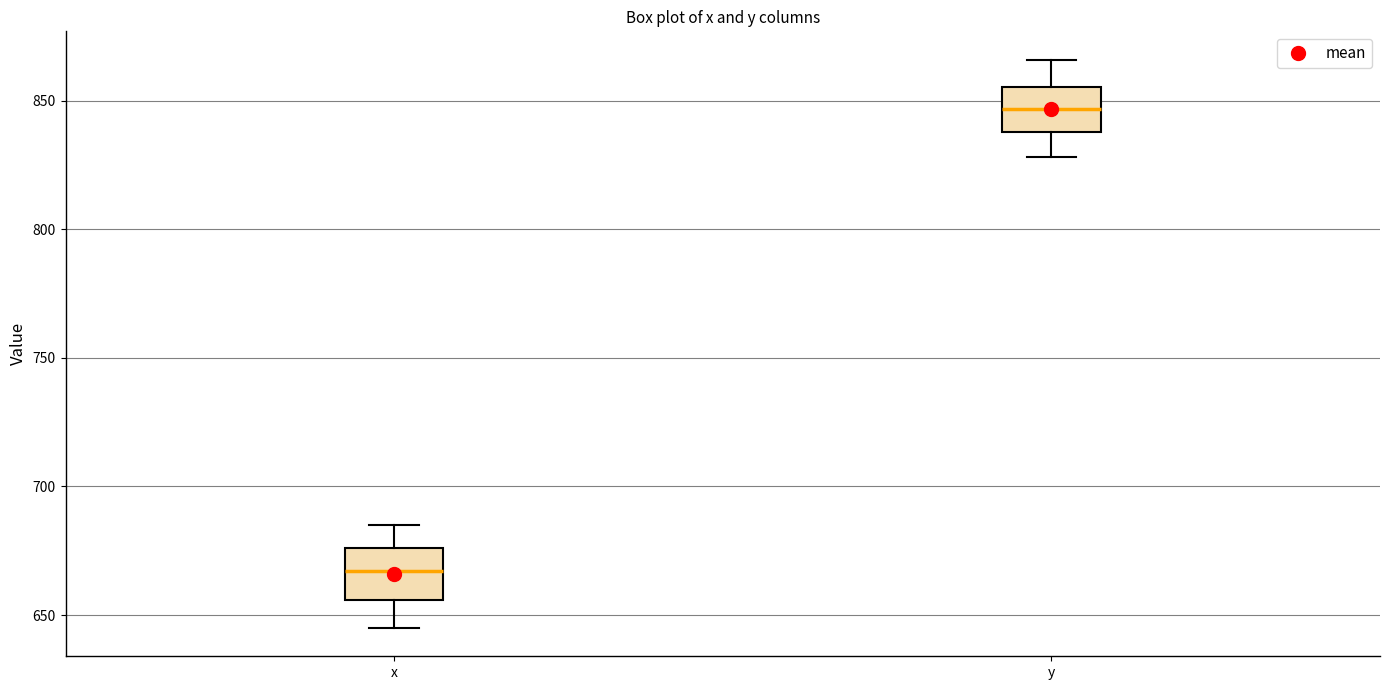

Reading left to right, read every box against the y-axis: the position of its median line, the range the box covers, and the ends of its whiskers. The values are not printed on the chart, so give them approximately, as read against the axis.

x: median 665, box 655 to 675, whiskers 645 to 685
y: median 845, box 840 to 855, whiskers 830 to 865